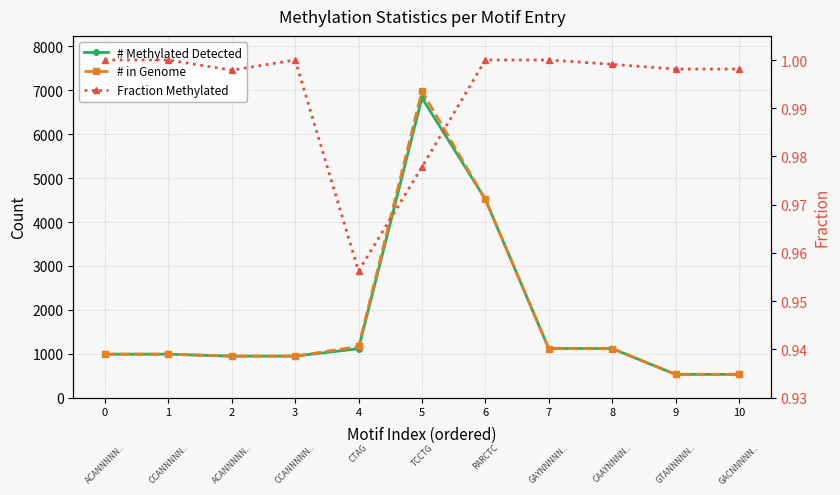

Is this an area chart (filled region under the line)?

No